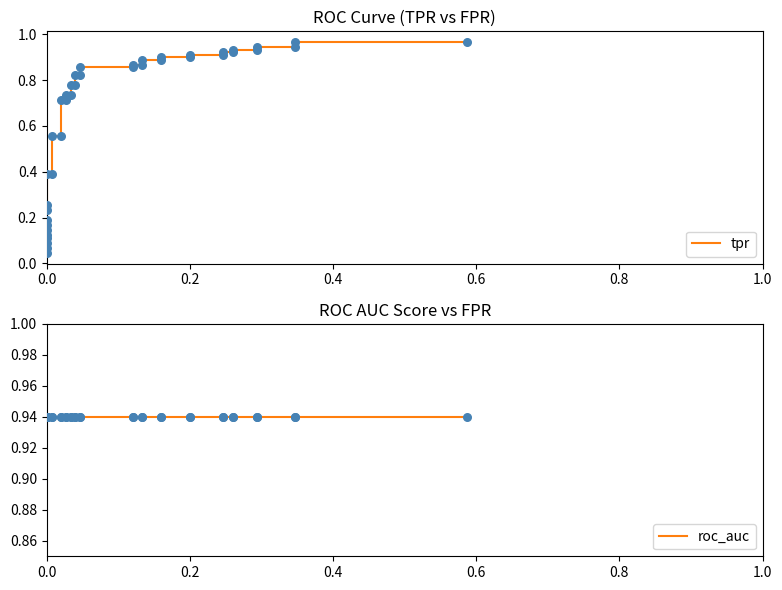

What are all the series names shown in the legend?

tpr, roc_auc